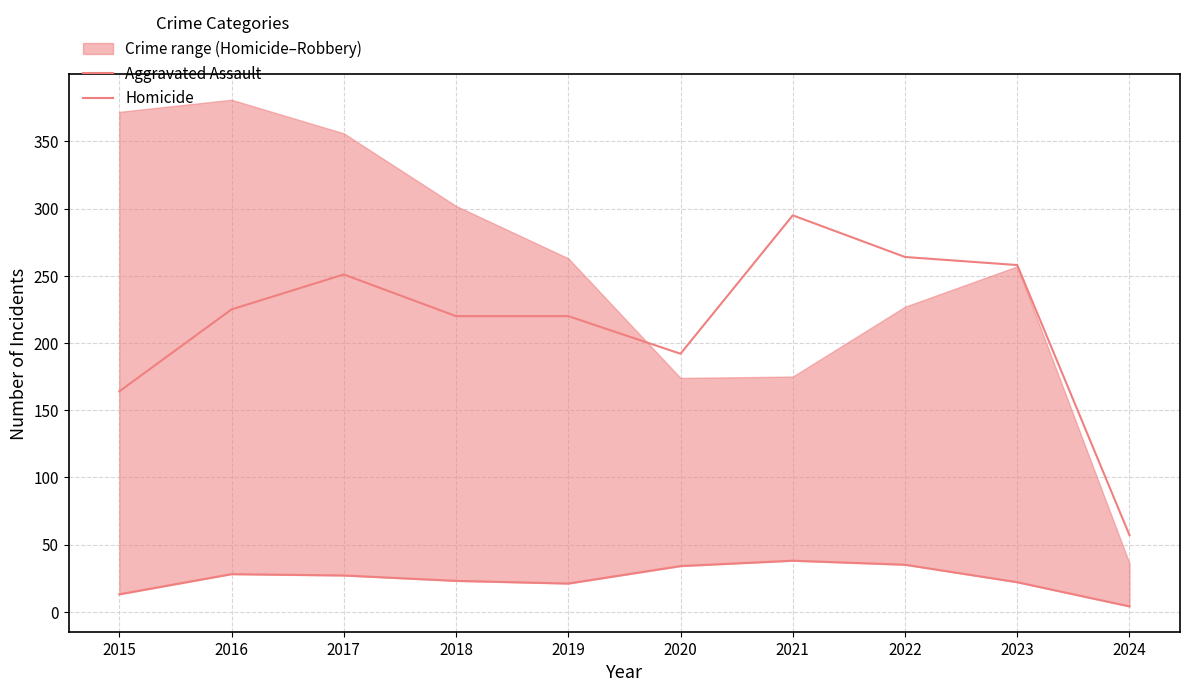

The value of Homicide at 2024 is 4. True or false?

True